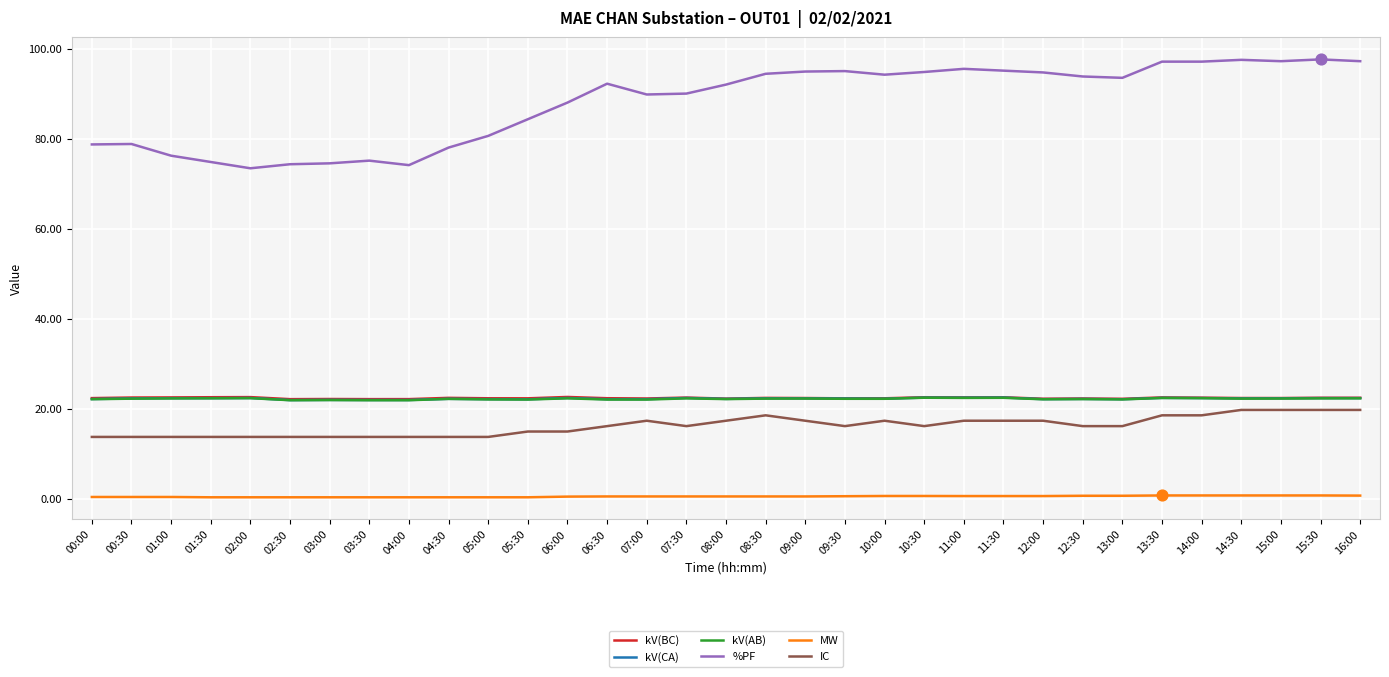

At how many categories does at least one series exceed 56?

33